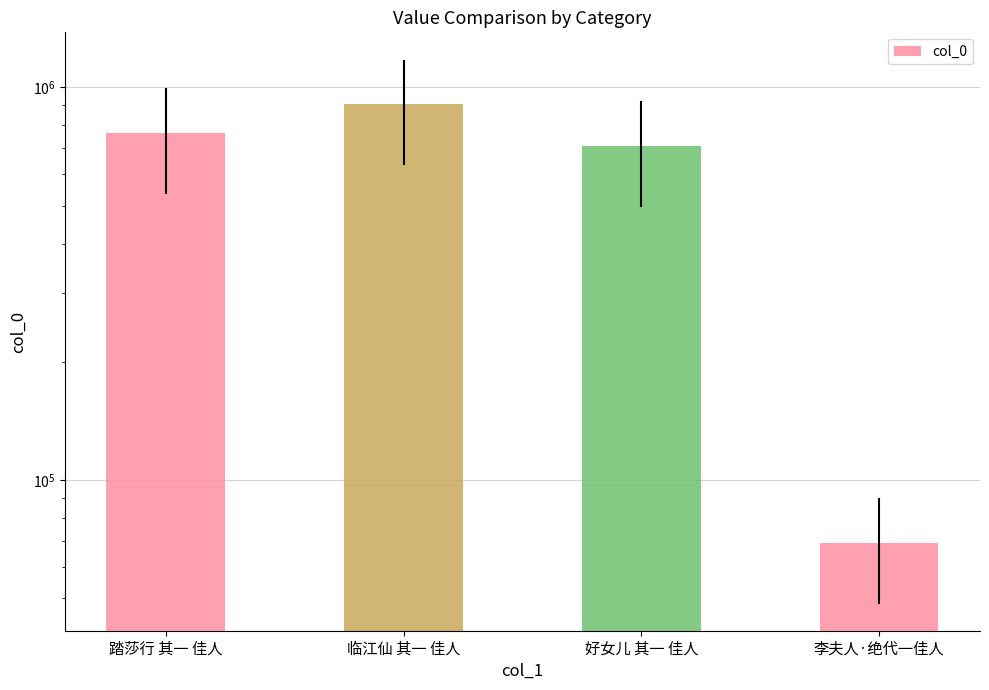

True or false: the data shows 69316 at 李夫人·绝代一佳人.

True